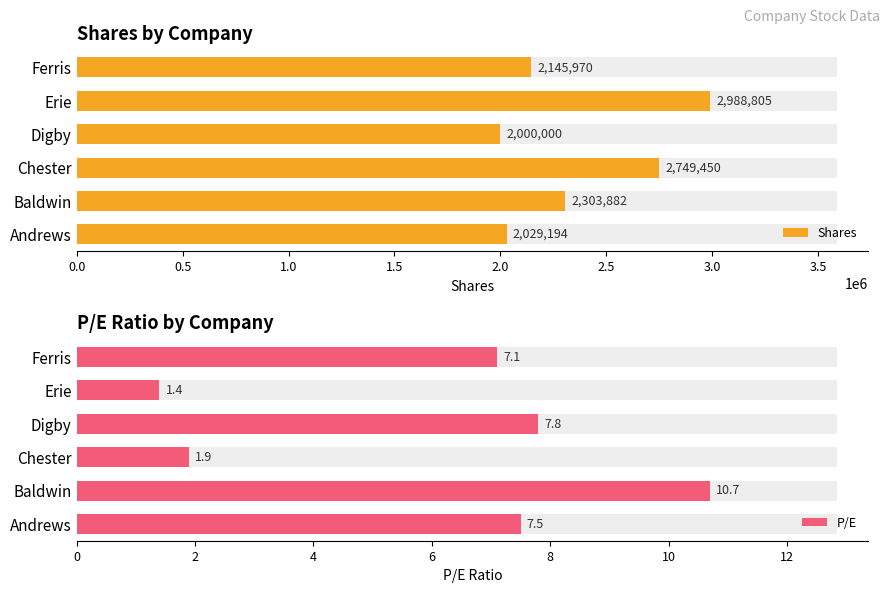

Is the value of P/E at Ferris greater than the value of Shares at Baldwin?

No